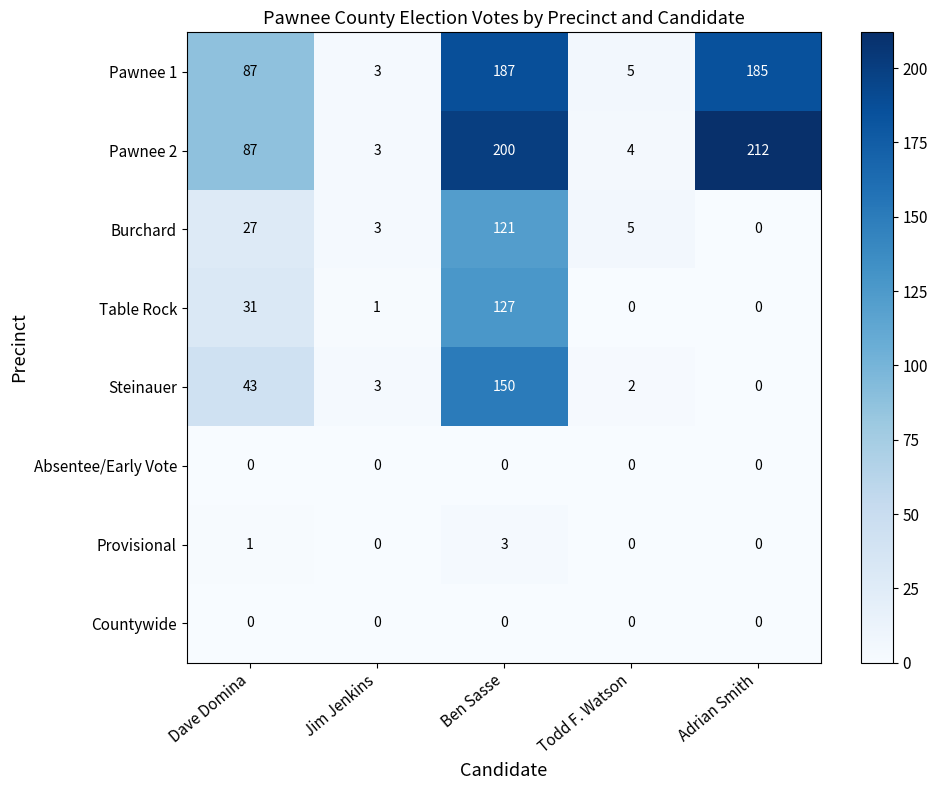

What is the difference between the Pawnee 1 values at Adrian Smith and Todd F. Watson?

180